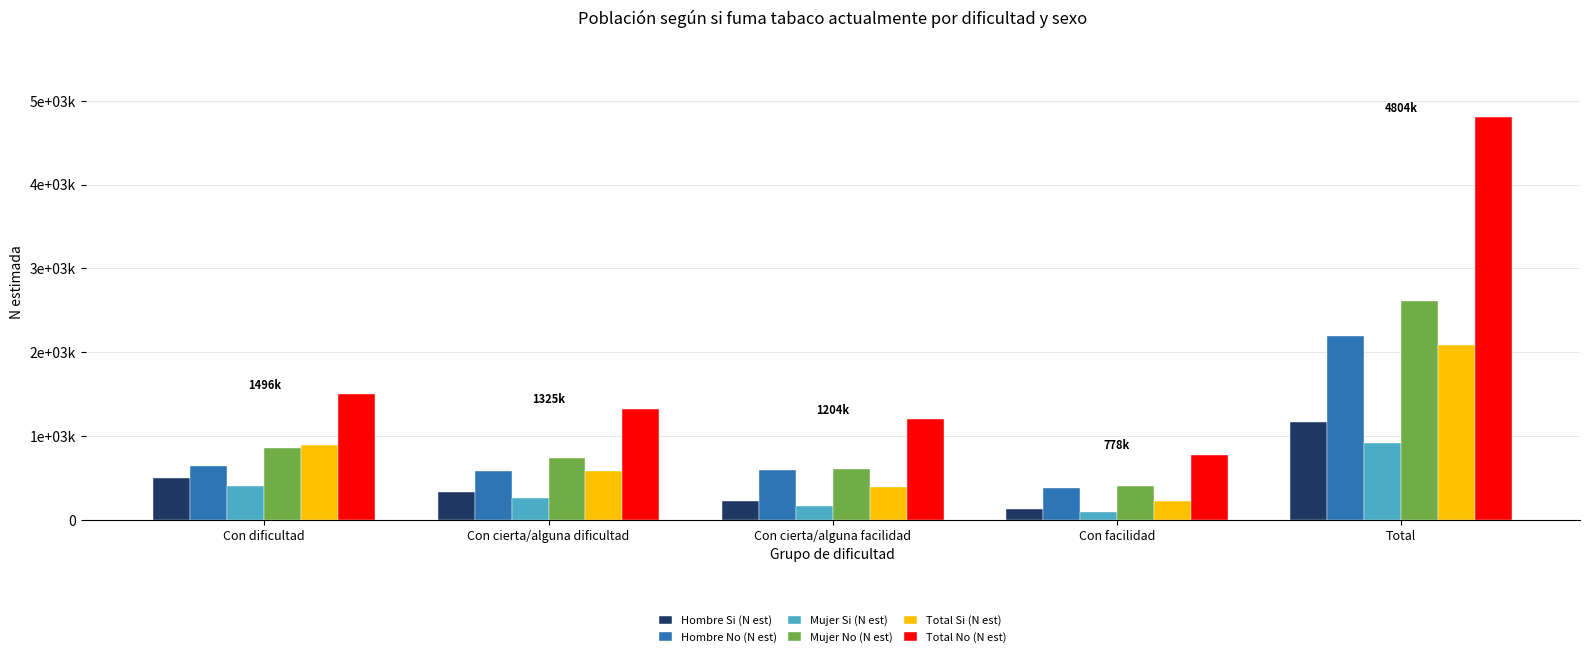

Does the chart contain stacked bars?

No